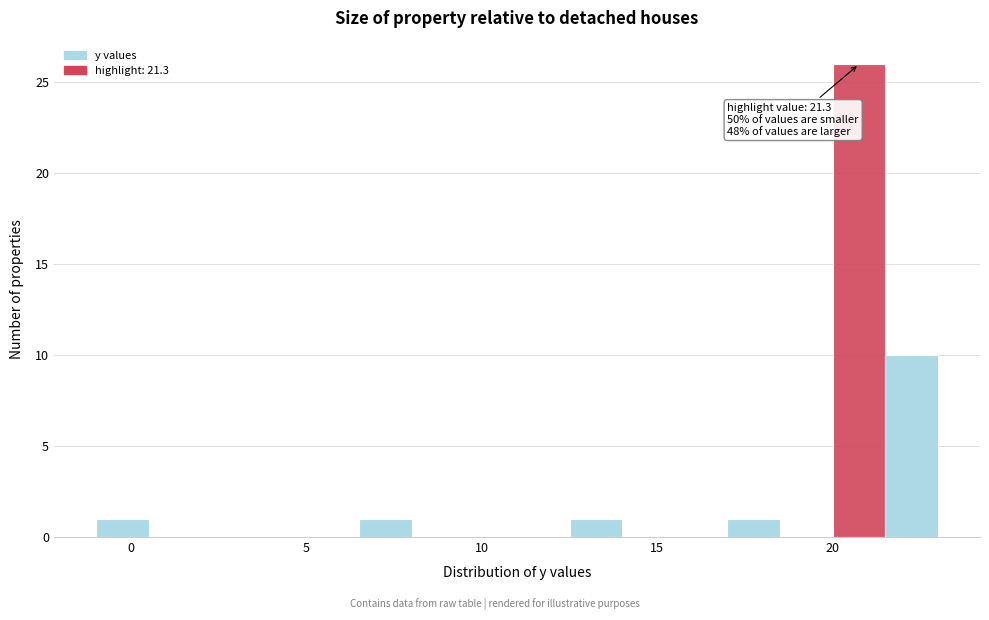

Read against the x-axis, roughly where is the centre of the tallest bar?

21.0